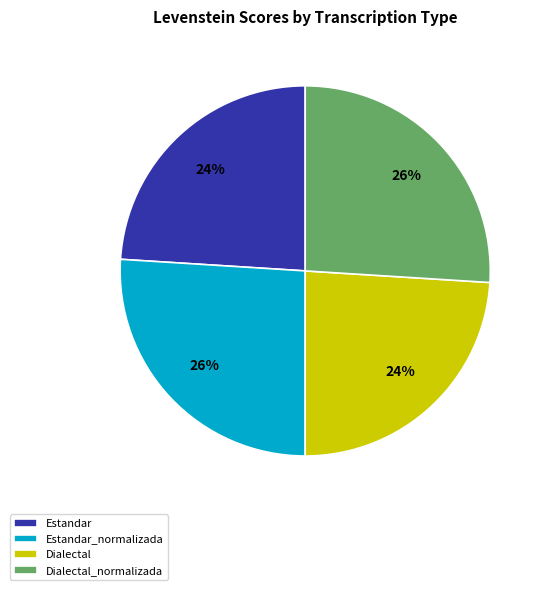

What percentage is the Dialectal_normalizada slice, to the nearest percent?

26%